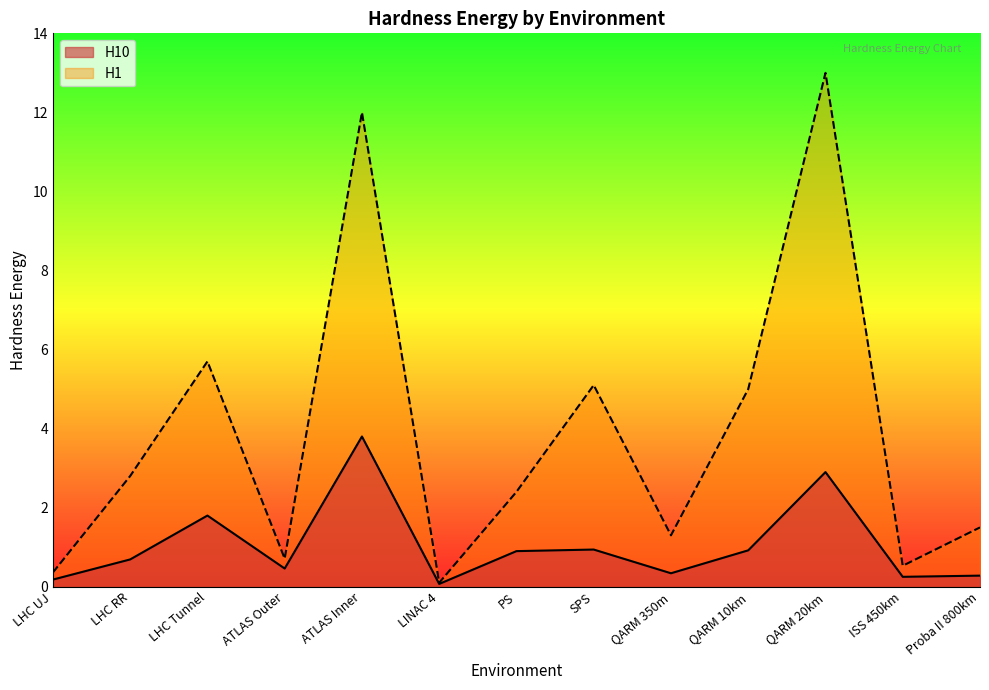

Does the chart display data point markers on the line(s)?

No